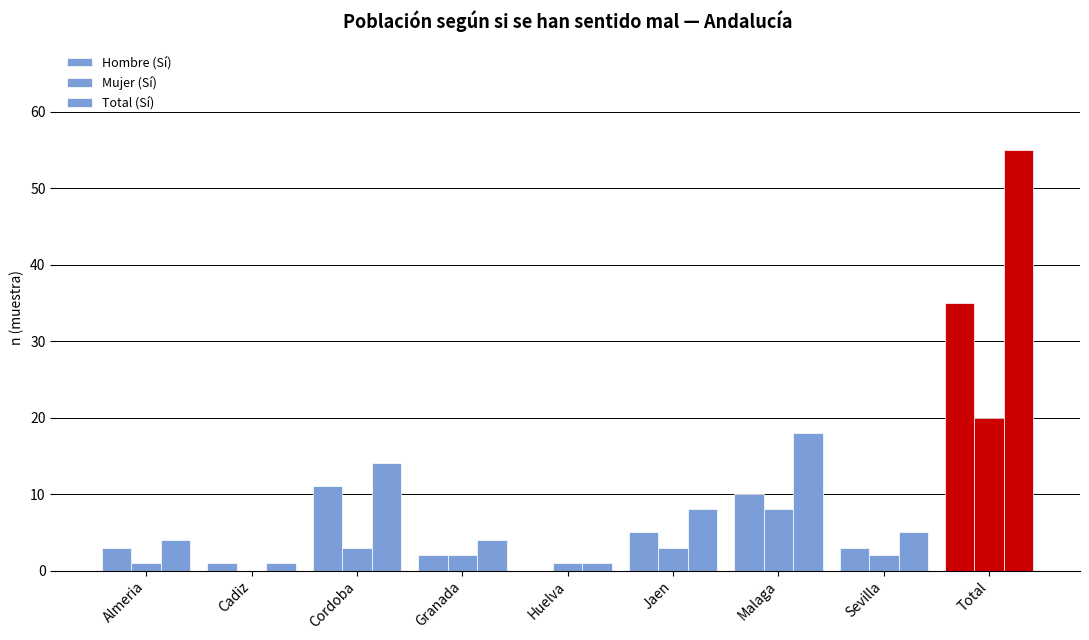

At how many categories does at least one series exceed 50?

1